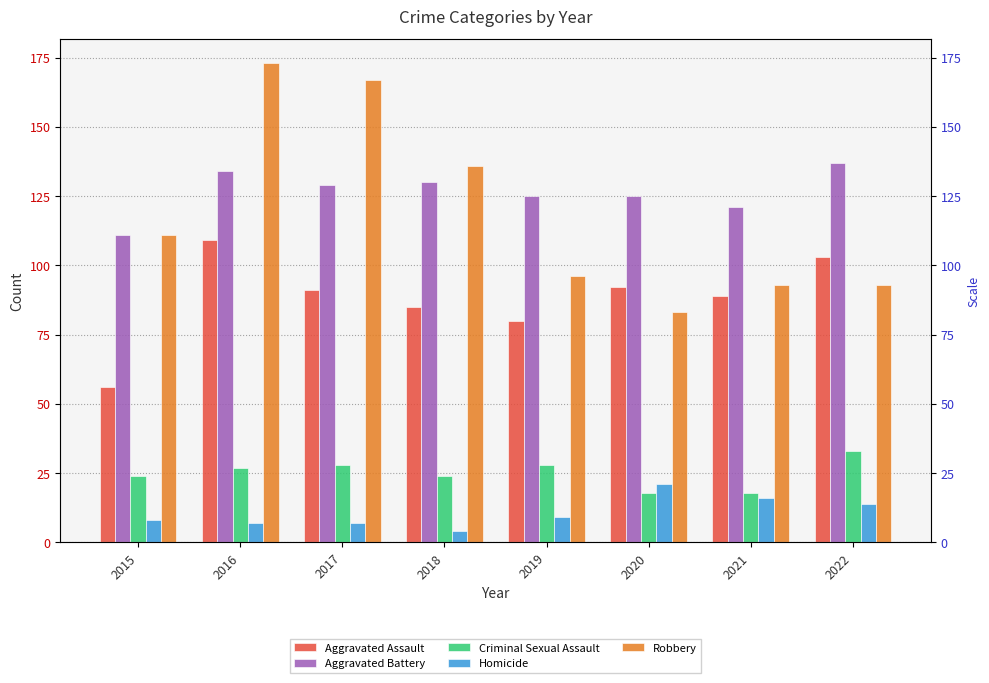

Does the chart contain stacked bars?

No